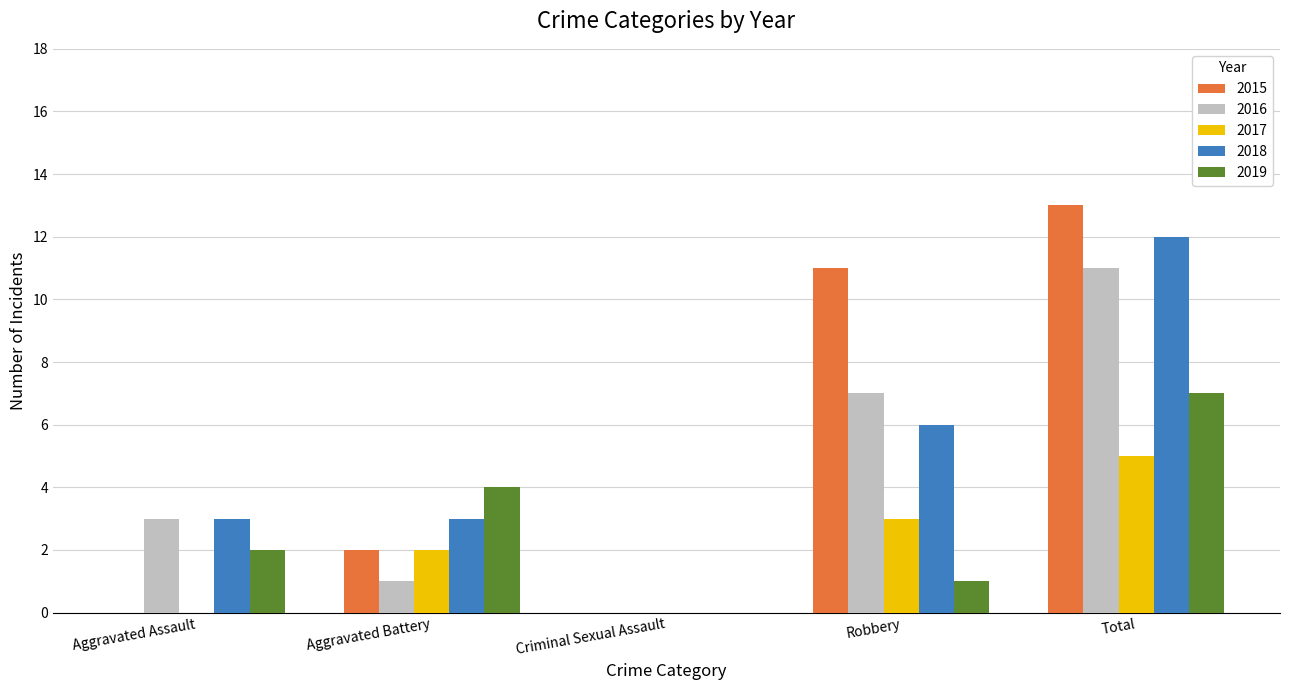

What is the sum of all 2017 values?

10